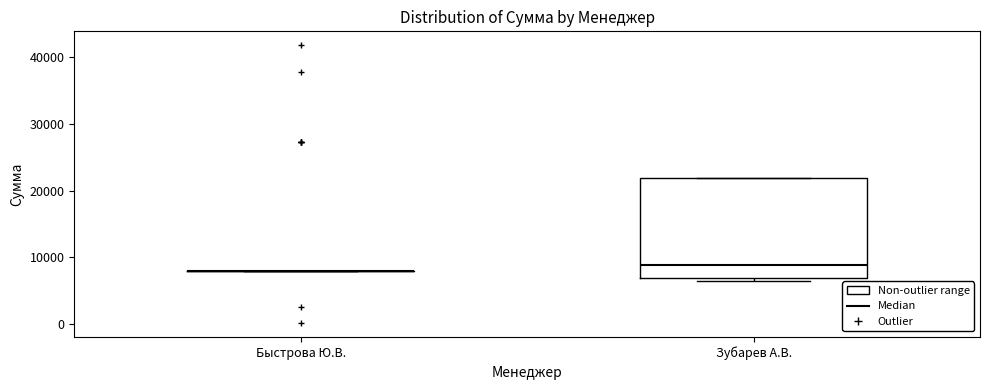

Reading left to right, read every box against the y-axis: the position of its median line, the range the box covers, and the ends of its whiskers. The values are not printed on the chart, so give them approximately, as read against the axis.

Быстрова Ю.В.: box collapsed to a line at 8000, whiskers 8000 to 8000
Зубарев А.В.: median 9000, box 7000 to 22000, whiskers 7000 (just below the box's lower edge) to 22000